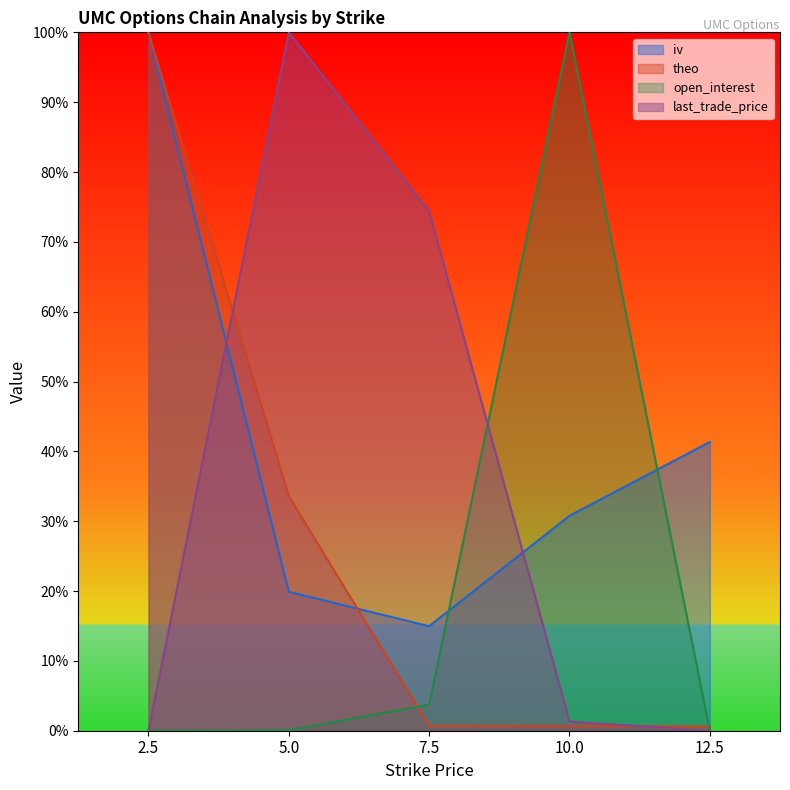

At which label does theo reach its minimum?

12.5